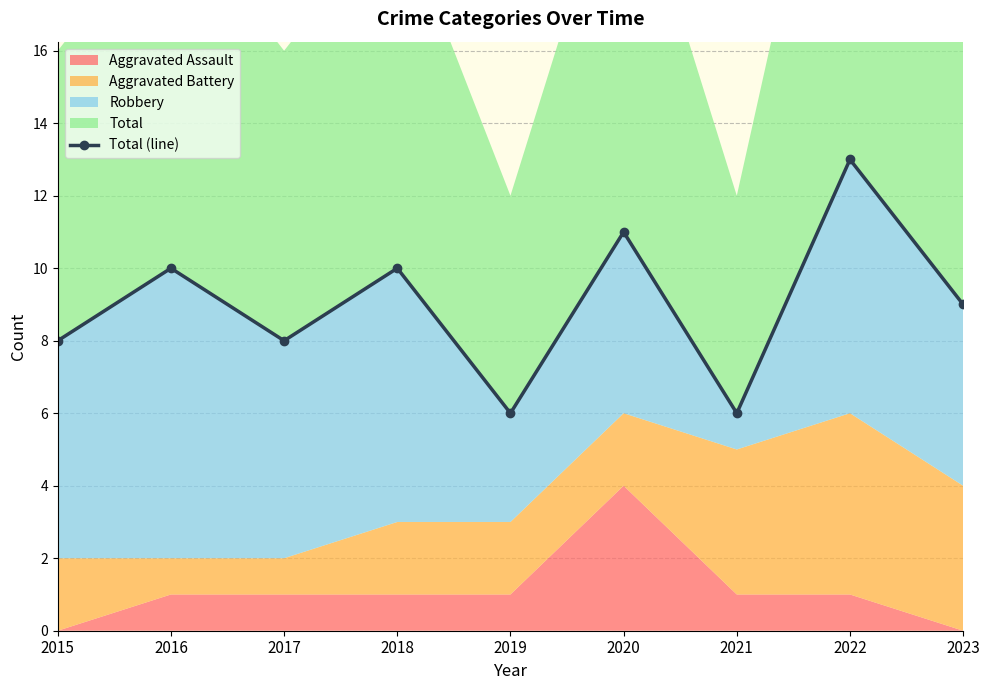

What is the difference between the values at 2020 and 2022?

2